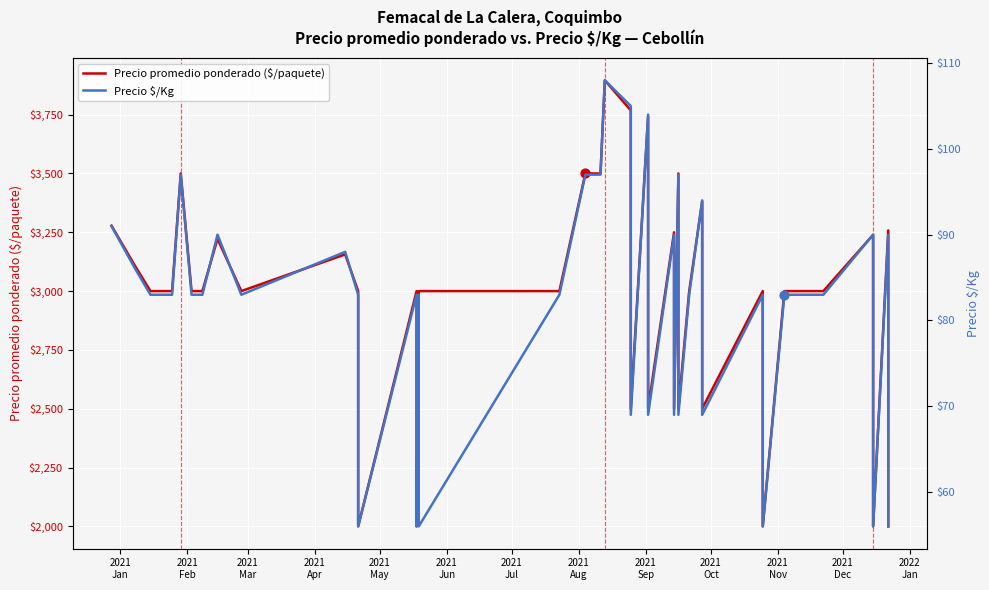

Which series has the largest Y range (max minus min)?

Precio promedio ponderado ($/paquete)